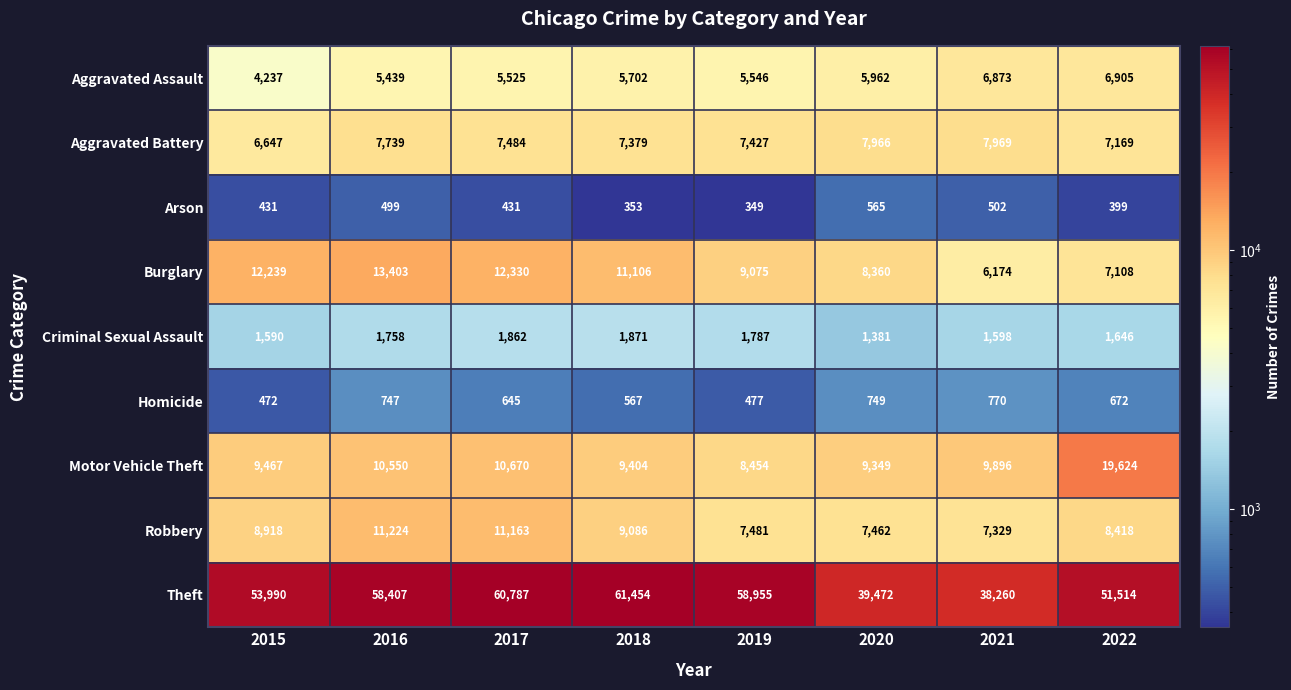

Which series has the largest total across all categories?

Theft